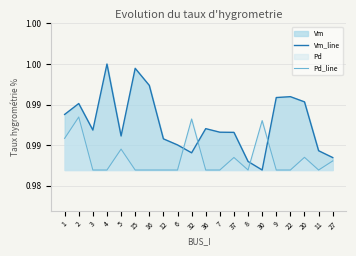

What is the label of the 3rd point from the right?

20